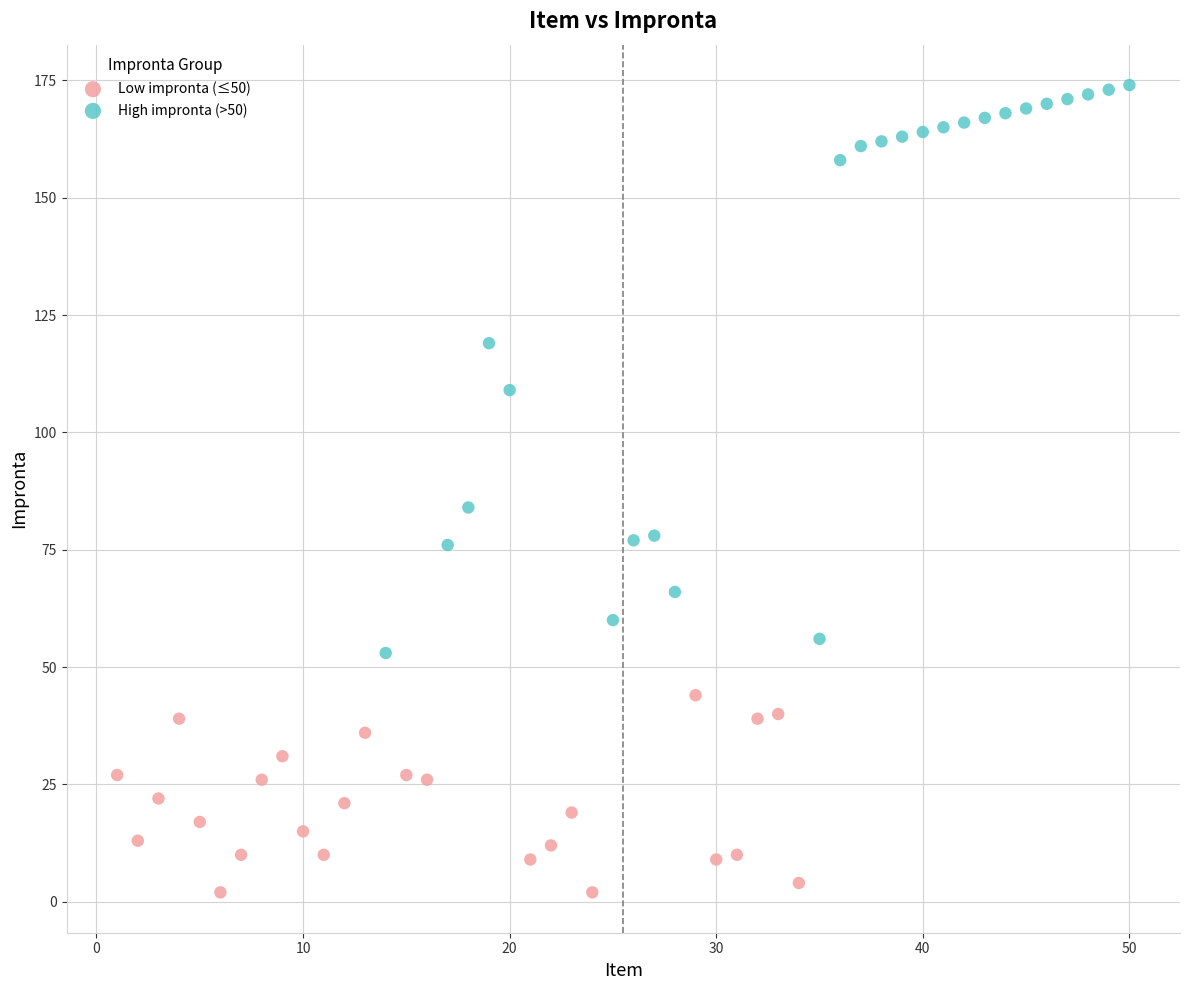

What are all the series names shown in the legend?

Low impronta (≤50), High impronta (>50)